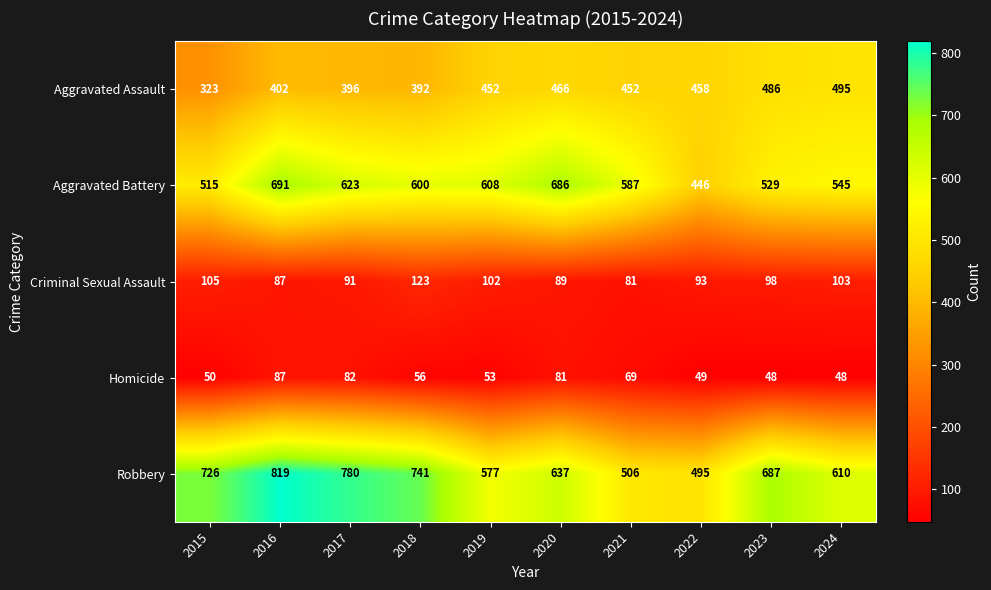

At how many categories does at least one series exceed 242?

10